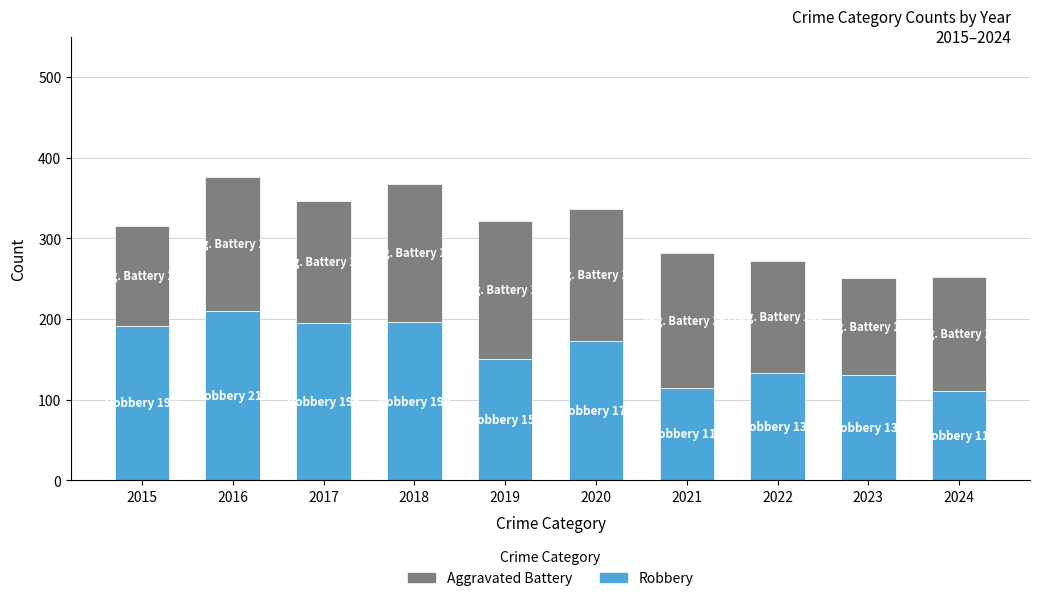

What is the highest value of the Robbery series?

210